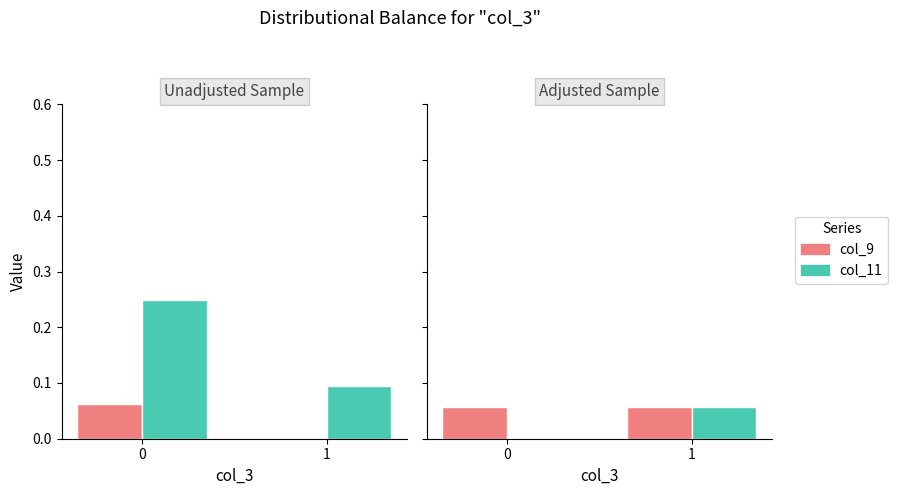

What is the value of the col_11 bar at the 2nd from the left?

0.1